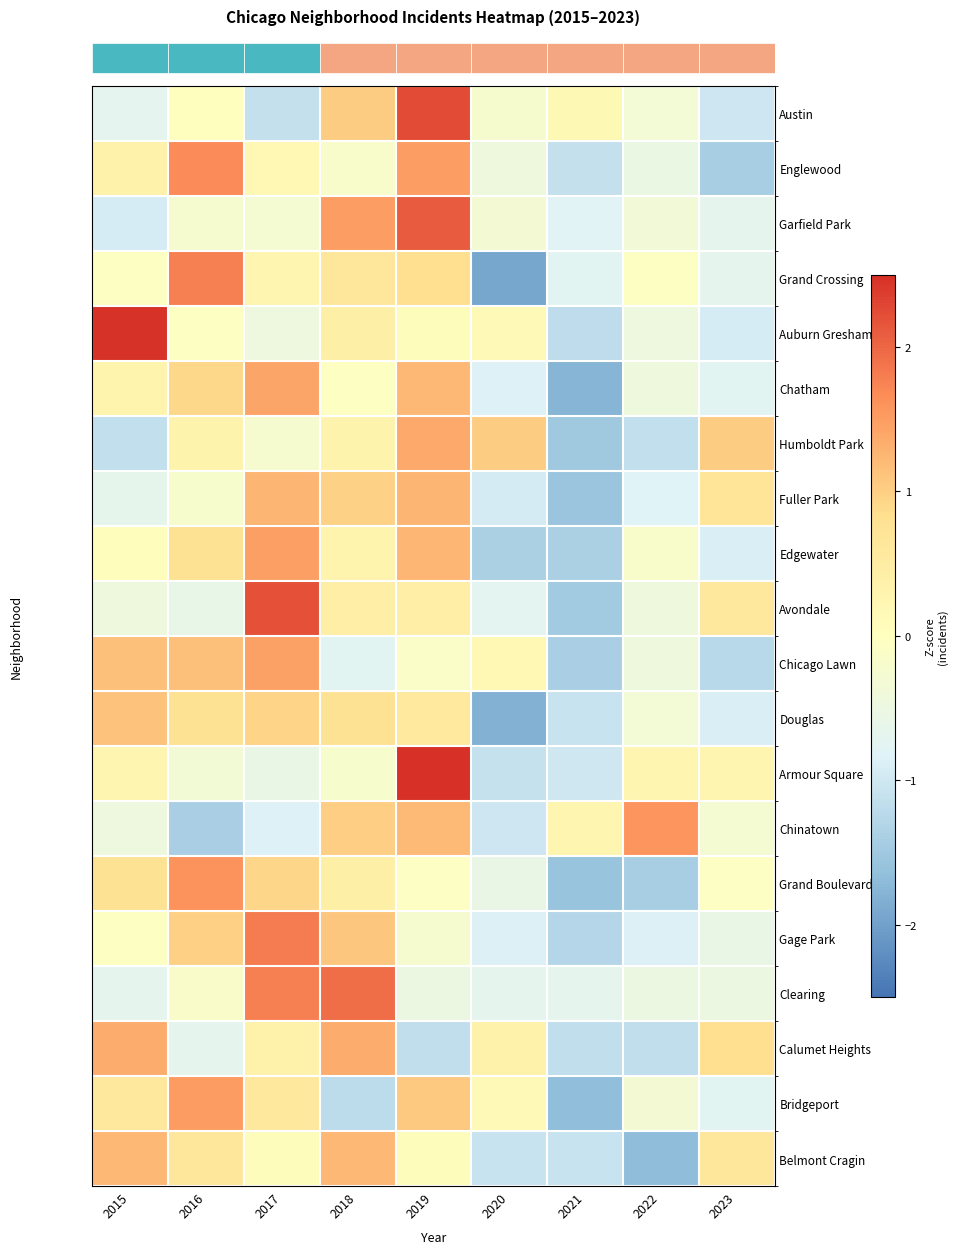

What is the difference between the highest and lowest values at 2020?

2.9